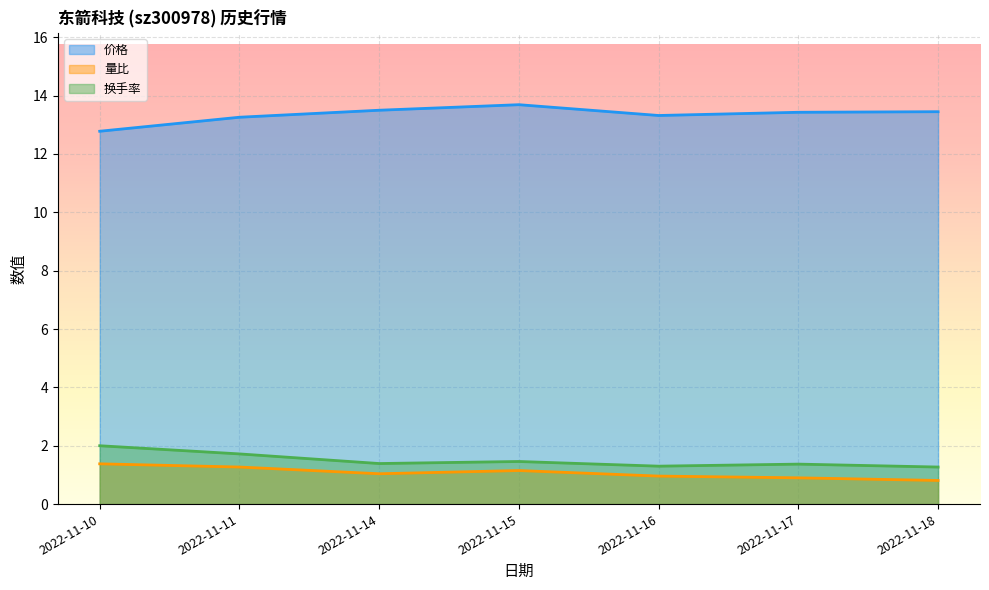

Which has a higher value, 2022-11-18 or 2022-11-16?

2022-11-18